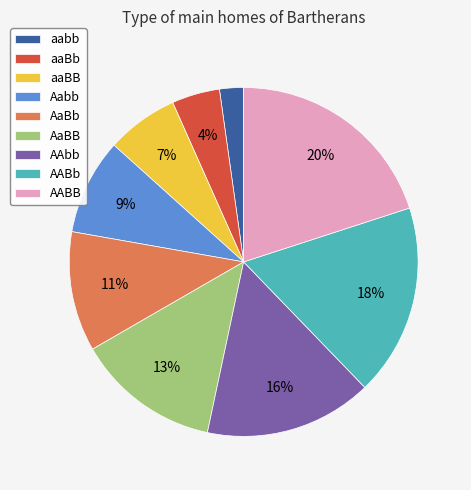

How many segments does this pie chart have?

9